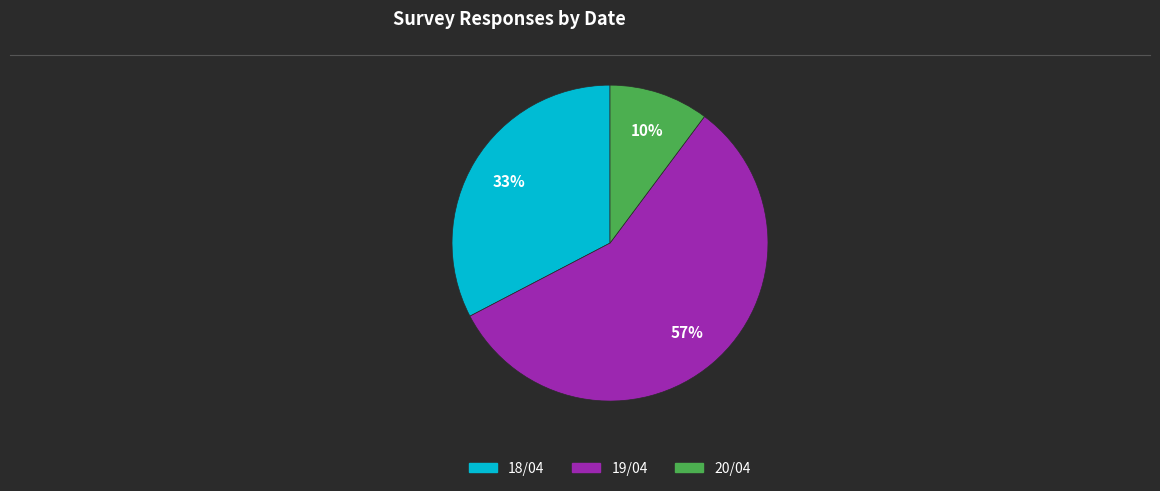

What percentage is the 19/04 slice, to the nearest percent?

57%